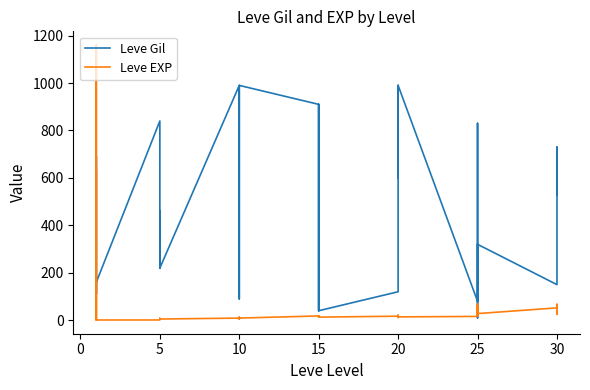

What is the value of the Leve Gil point at the 16th from the left?

690